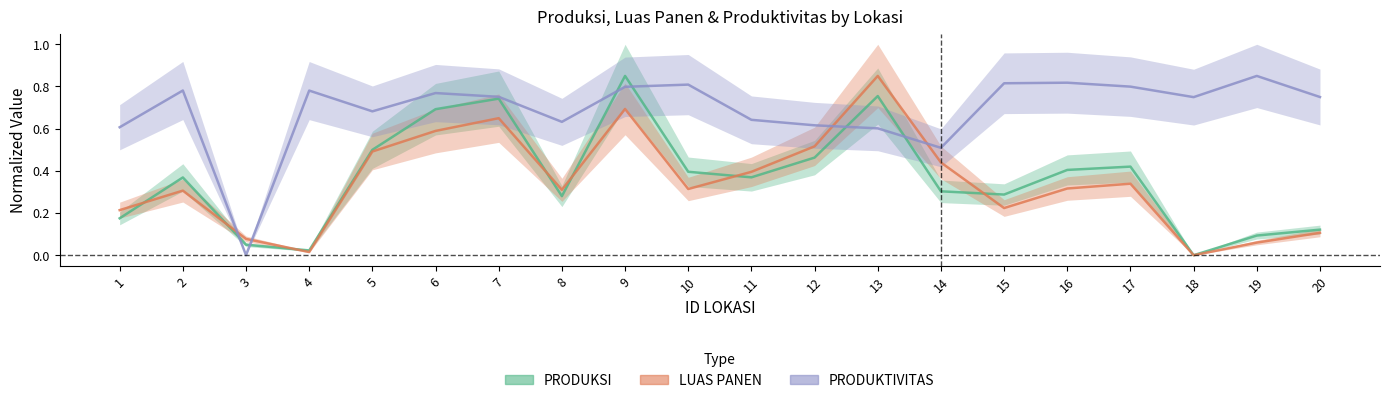

The value of PRODUKTIVITAS at 18 is 0.7. True or false?

True